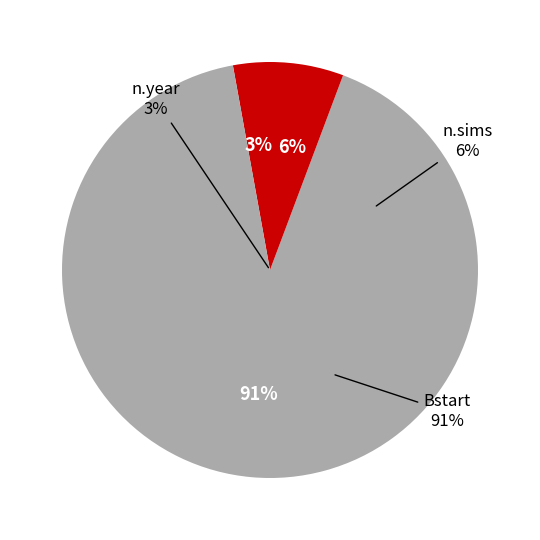

Is there a majority slice in this chart?

Yes